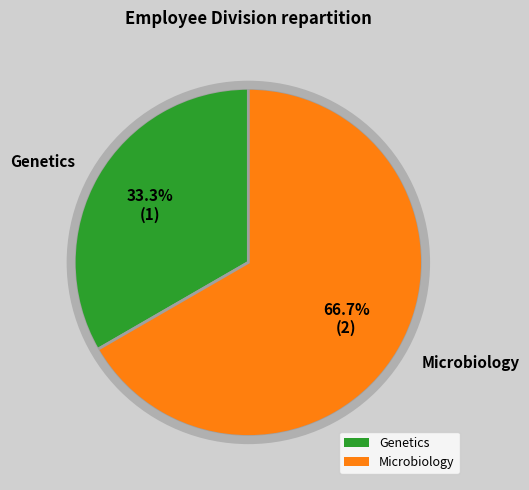

Which category accounts for the majority?

Microbiology